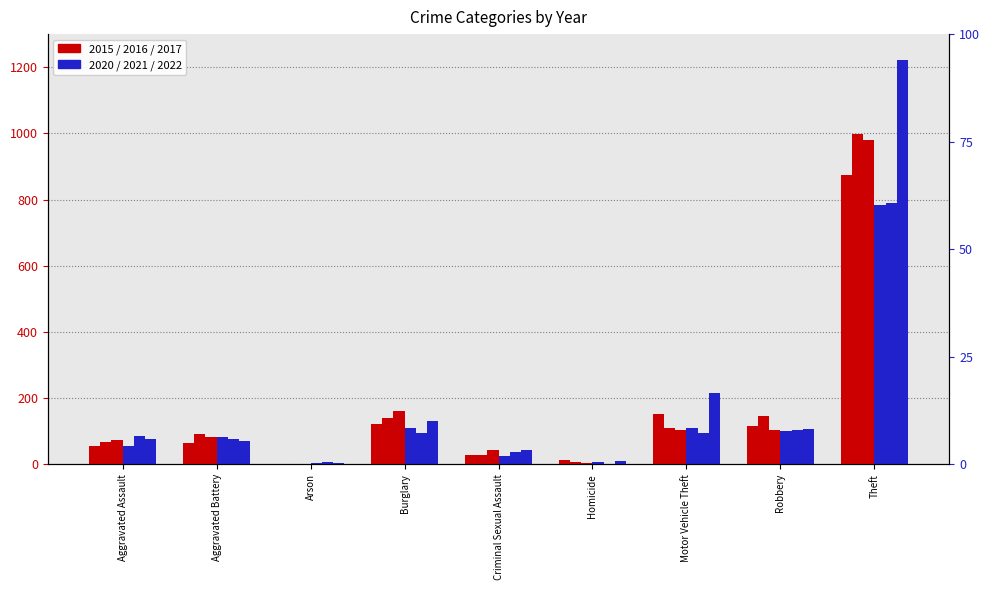

How many values in the 2021 series are below 86?

4